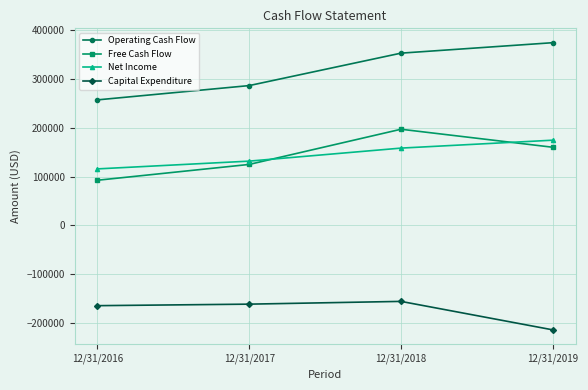

Which category has the lowest value in the Net Income series?

12/31/2016